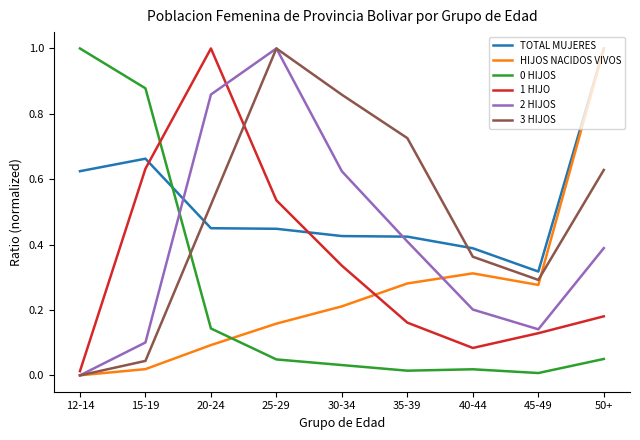

Between which two adjacent categories do HIJOS NACIDOS VIVOS and 0 HIJOS first intersect?

20-24 and 25-29